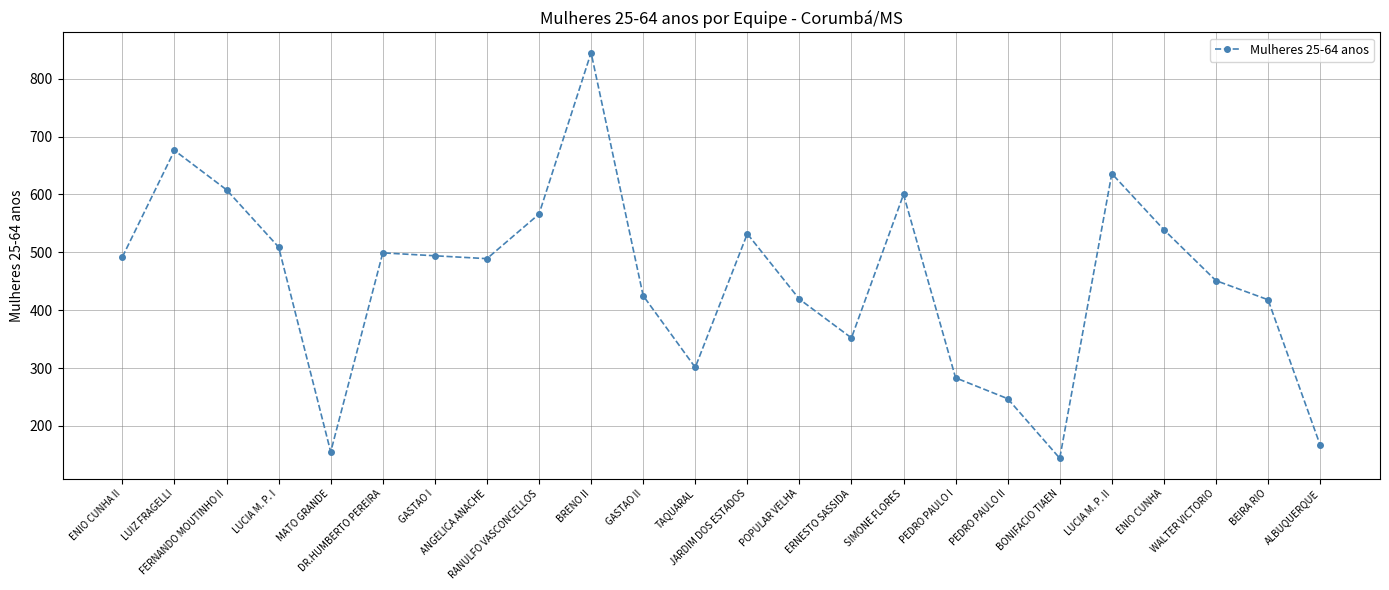

What is the change in value from JARDIM DOS ESTADOS to ENIO CUNHA?

+7